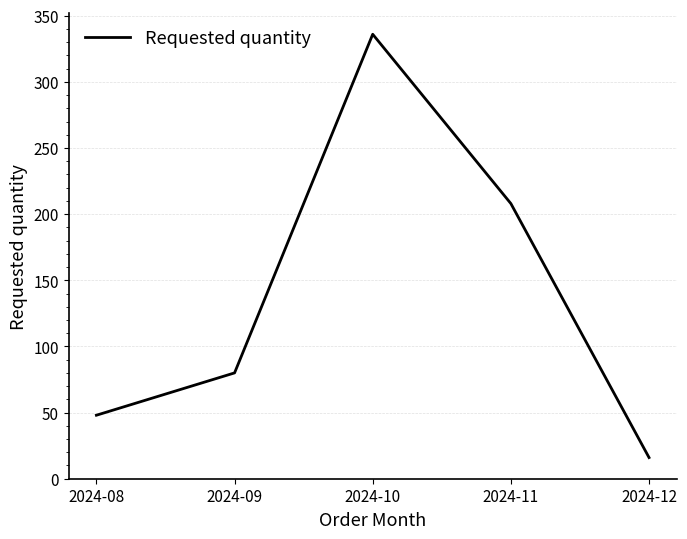

How many interior local peaks (higher than both neighbors) does the data have?

1